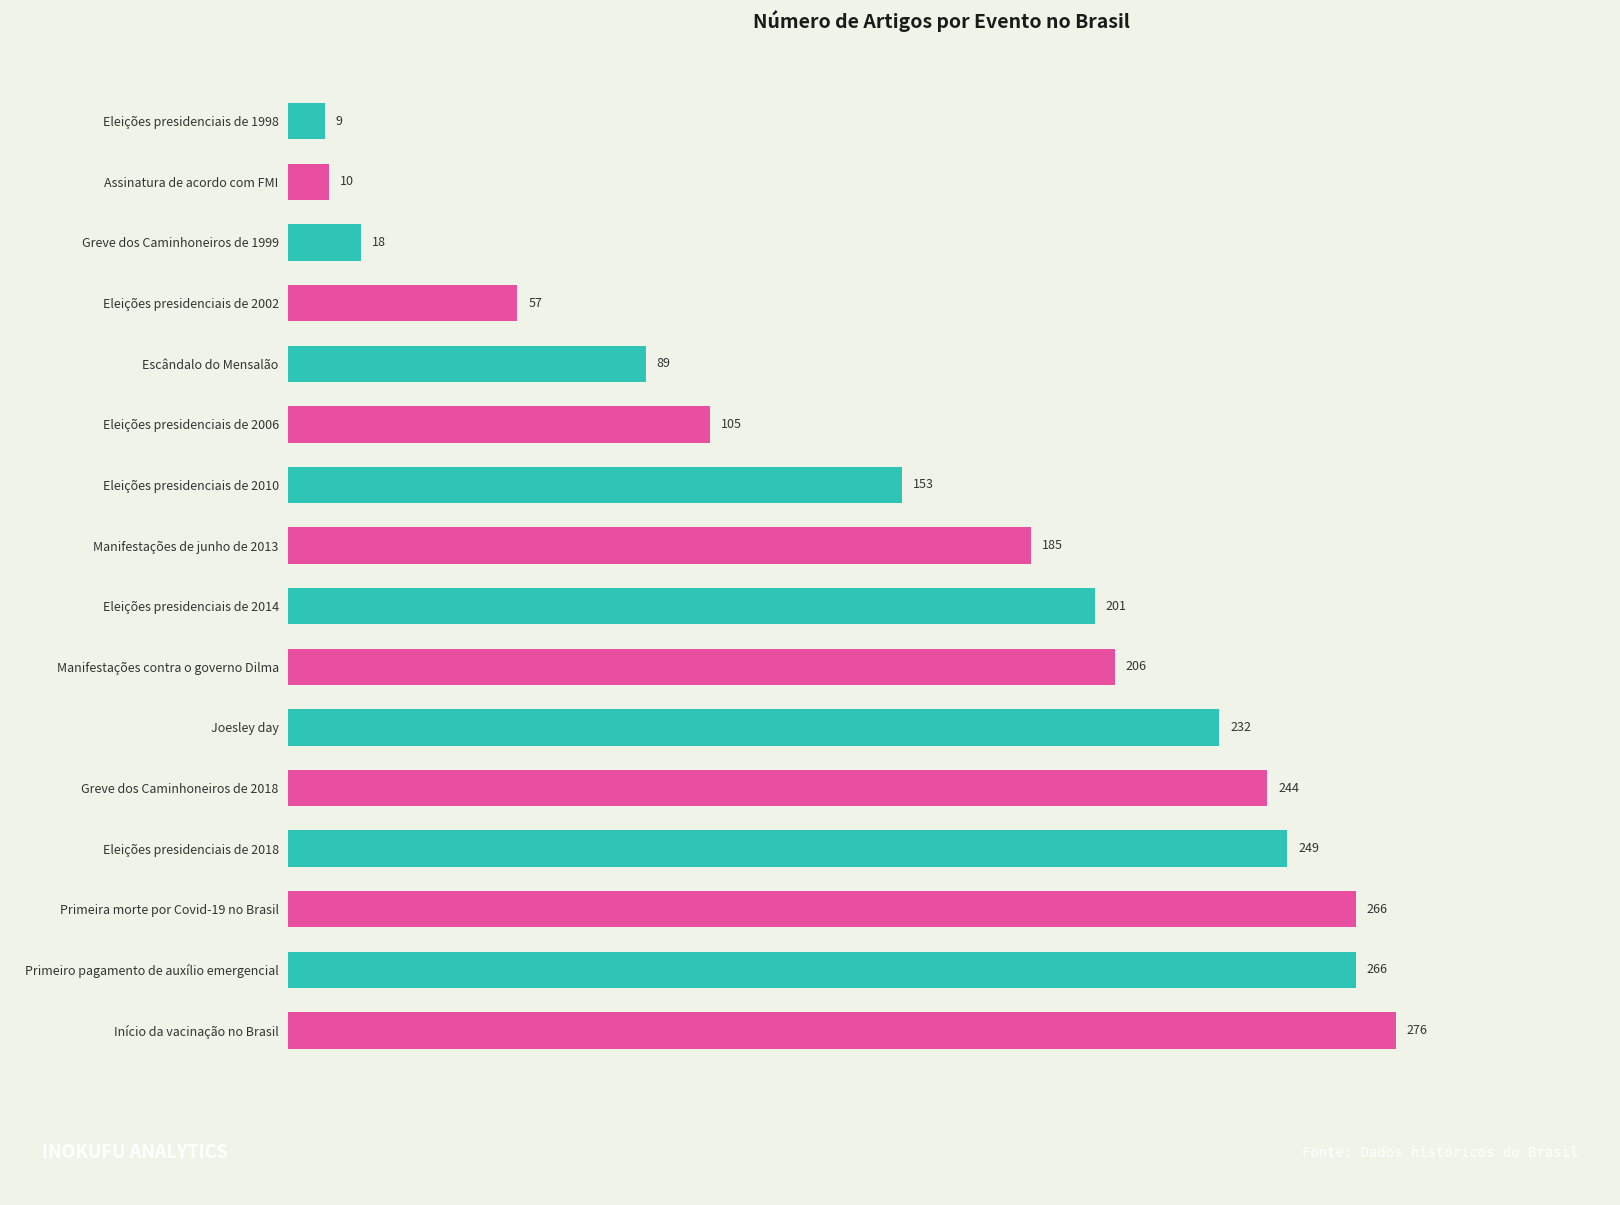

The chart shows a value of 9 at Eleições presidenciais de 1998. True or false?

True